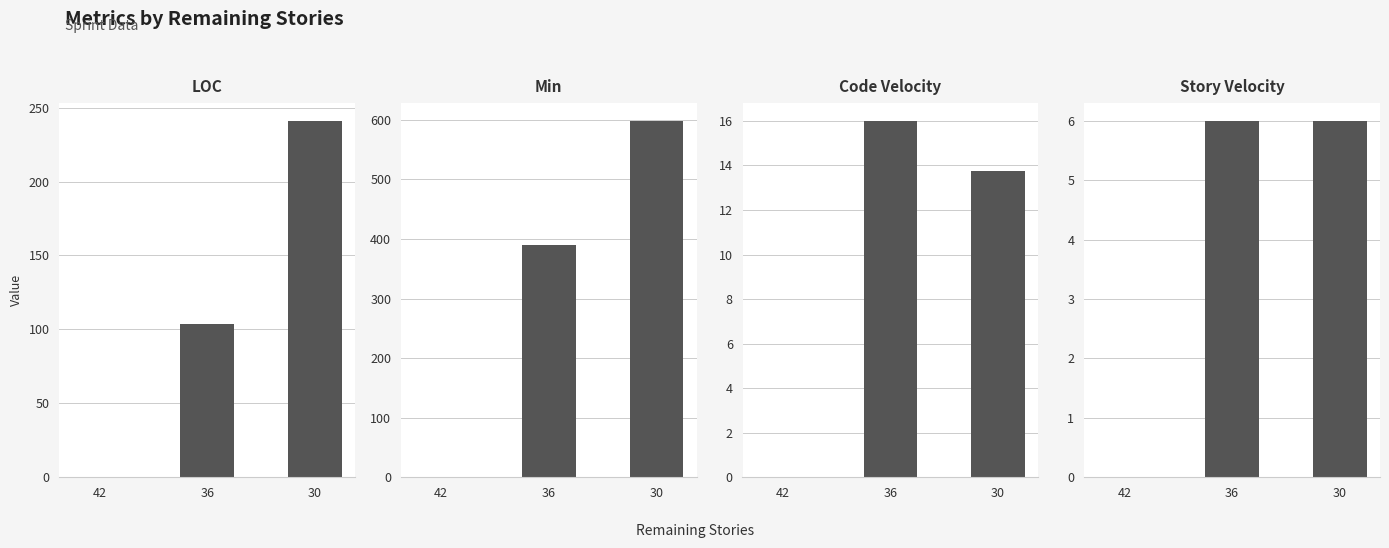

List the labels in order of Story Velocity value, largest first.

36, 30, 42